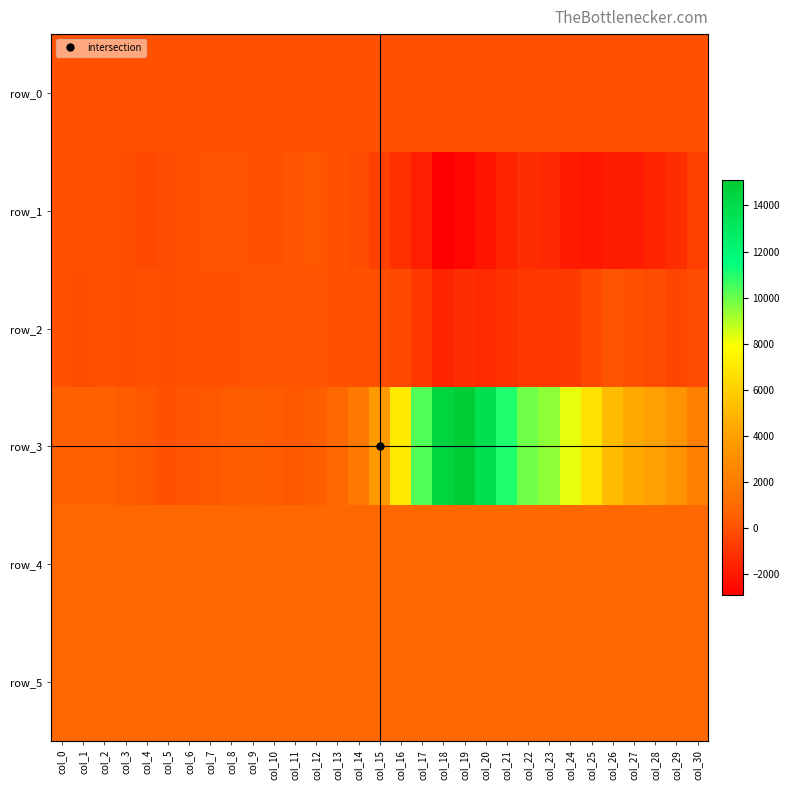

How many categories are shown in the chart?

31